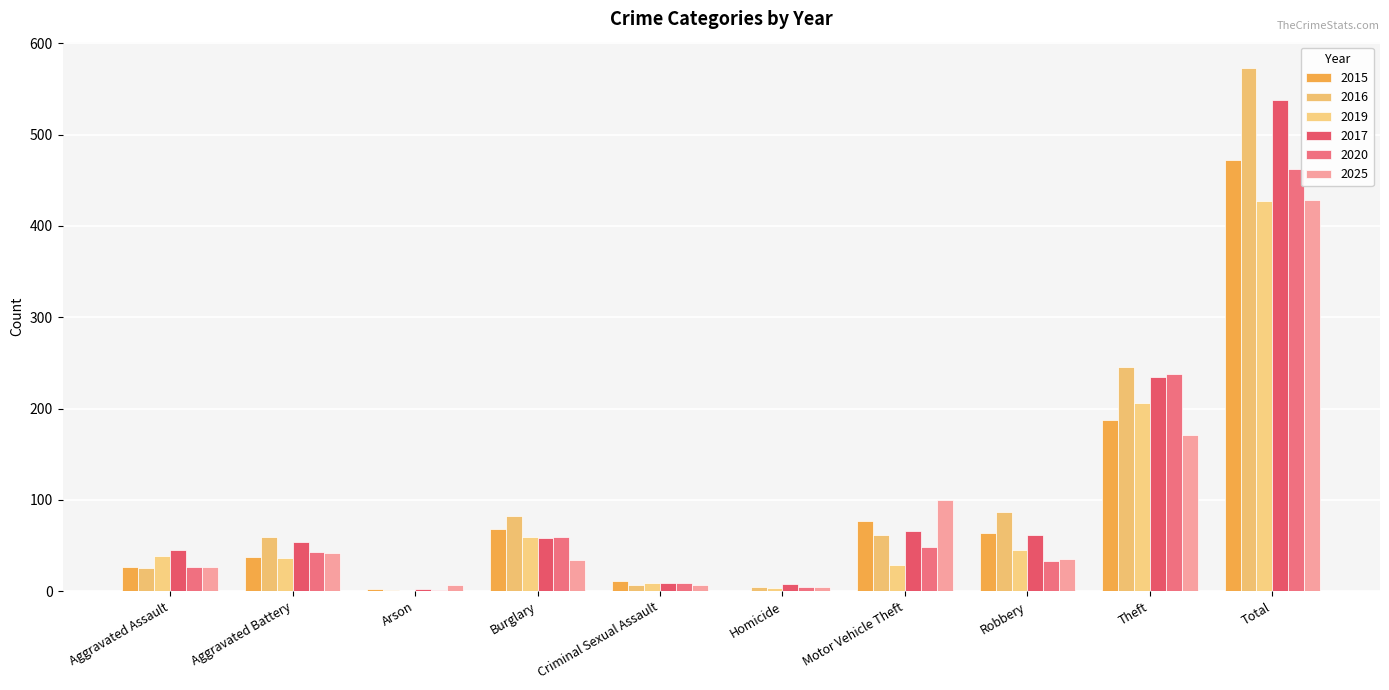

Which series has the largest range (max minus min)?

2016